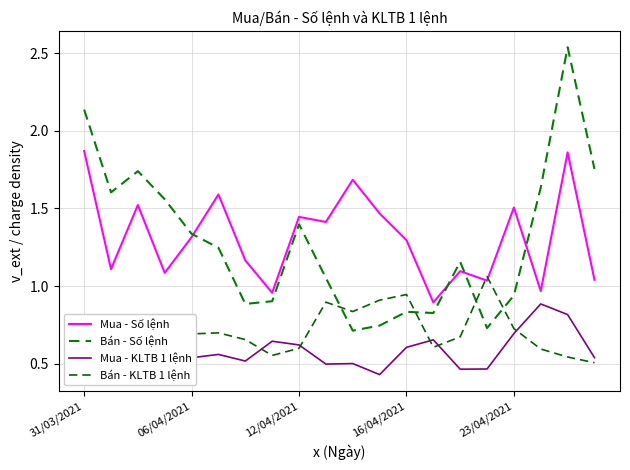

Rank the series by their maximum value, from lowest to highest.

Mua - KLTB 1 lệnh, Bán - KLTB 1 lệnh, Mua - Số lệnh, Bán - Số lệnh